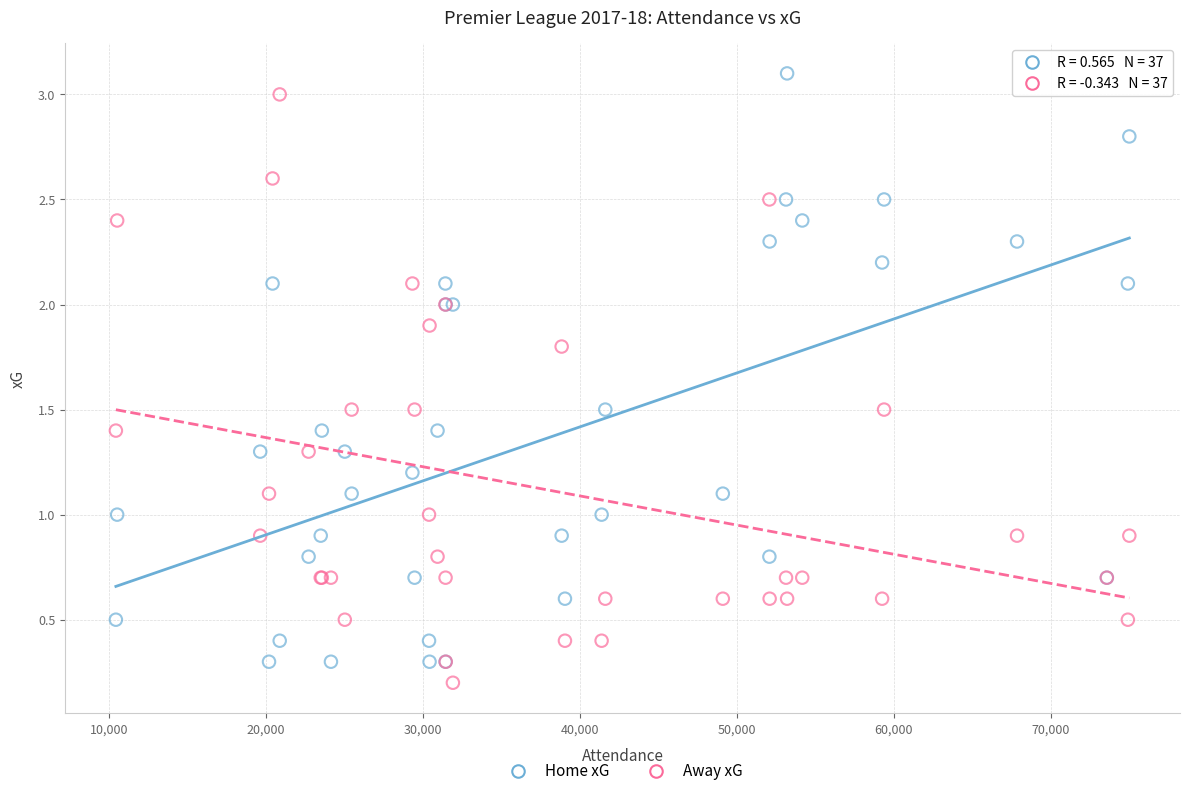

What is the X range (max minus min) for the scatter plot?

64602.0